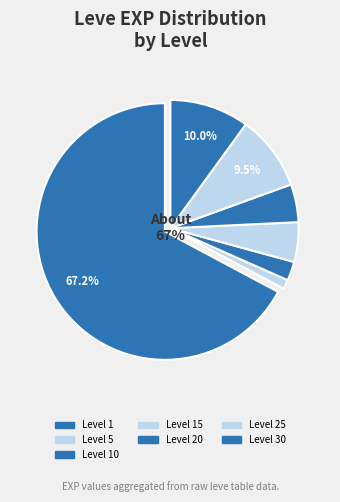

To the nearest percent, what is the combined percentage of 15 and 25?

2%